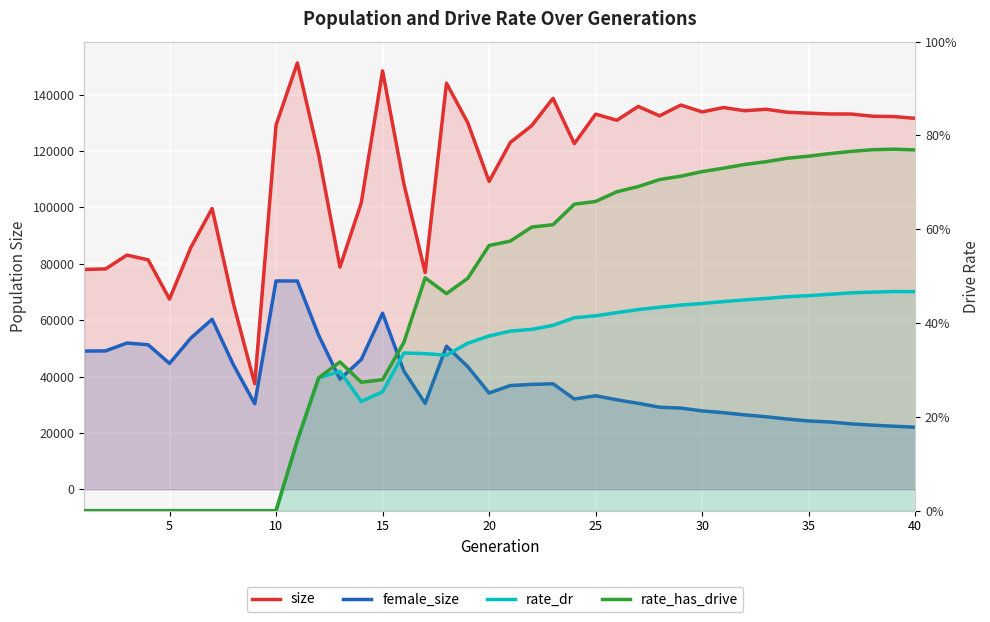

True or false: rate_dr has more than 1 interior local peaks.

True